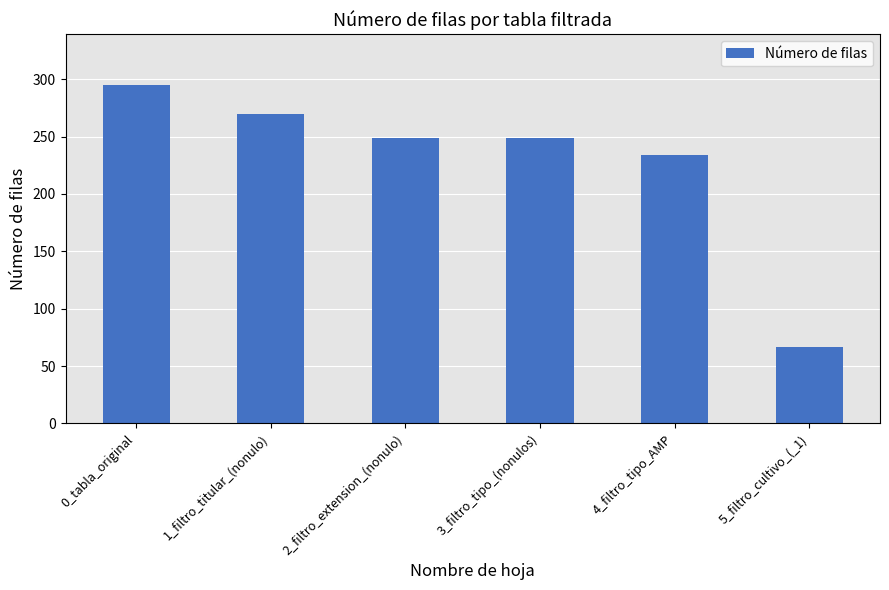

What is the ratio of the value at 2_filtro_extension_(nonulo) to the value at 1_filtro_titular_(nonulo)?

0.9